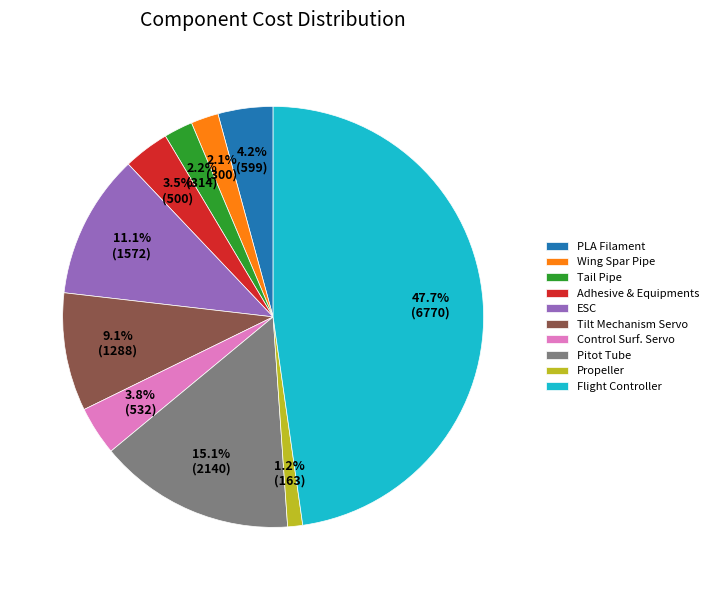

To the nearest percent, what is the difference between the ESC and Propeller slice percentages?

10%